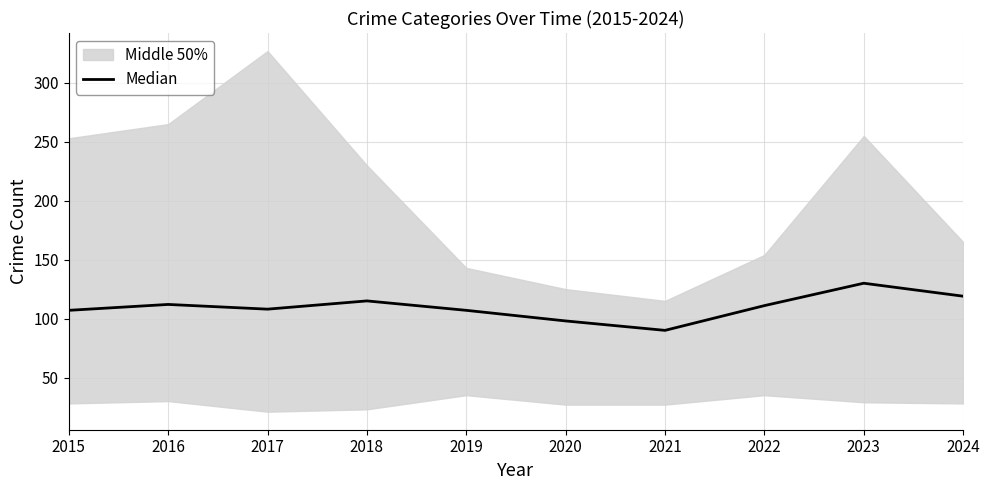

Reading left to right, extract all data points from this chart.

2015=107	2016=112	2017=108	2018=115	2019=107	2020=98	2021=90	2022=111	2023=130	2024=119